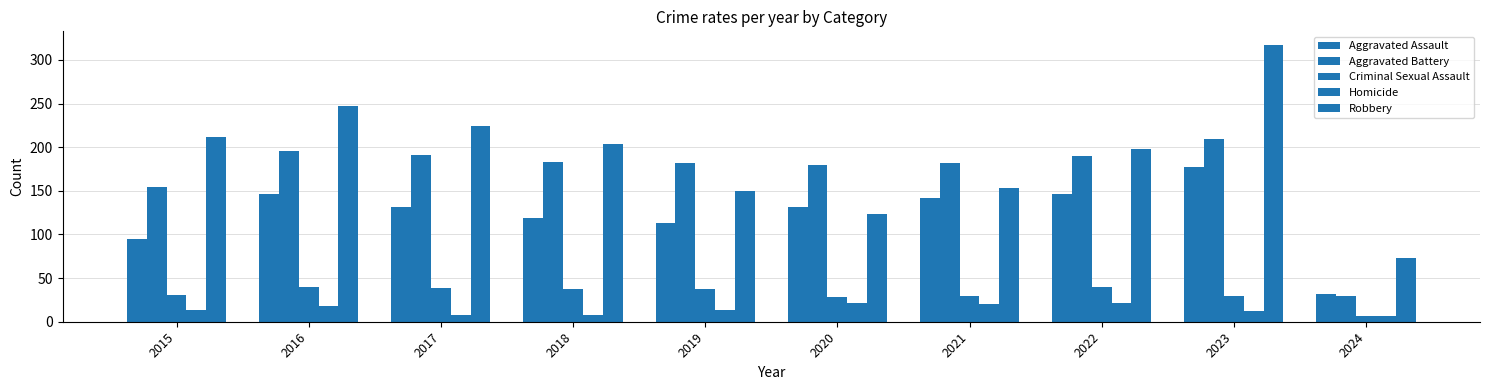

How many bars are there in each group?

5